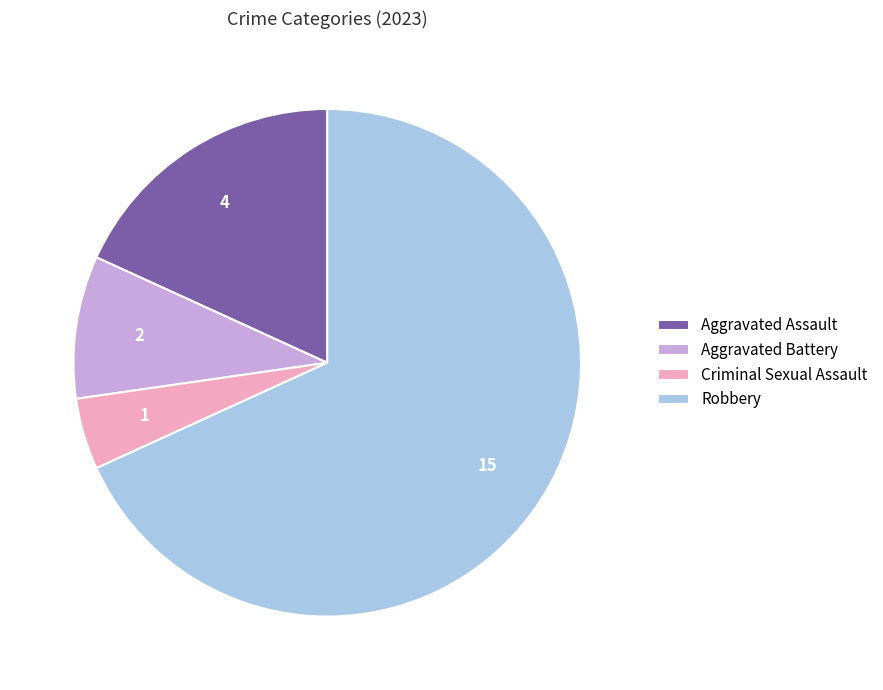

What is the smallest slice in the pie chart?

Criminal Sexual Assault